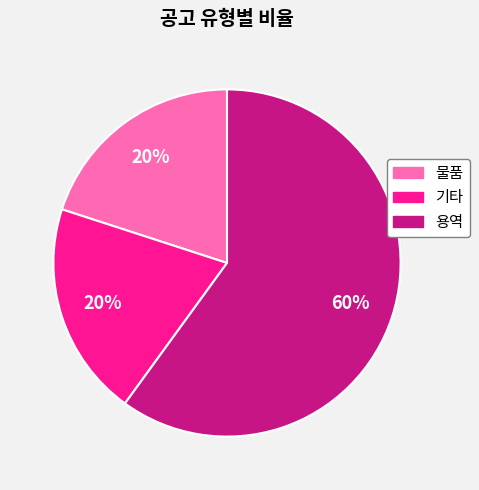

What percentage is the 물품 slice, to the nearest percent?

20%